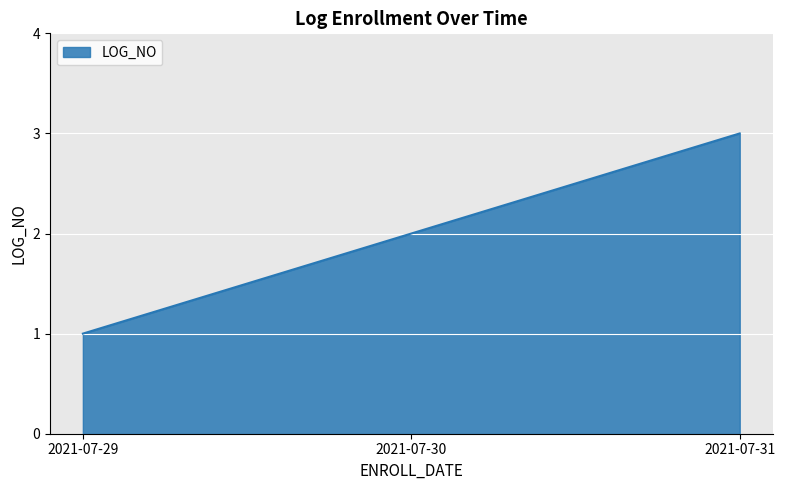

What value does the data have at 2021-07-31?

3